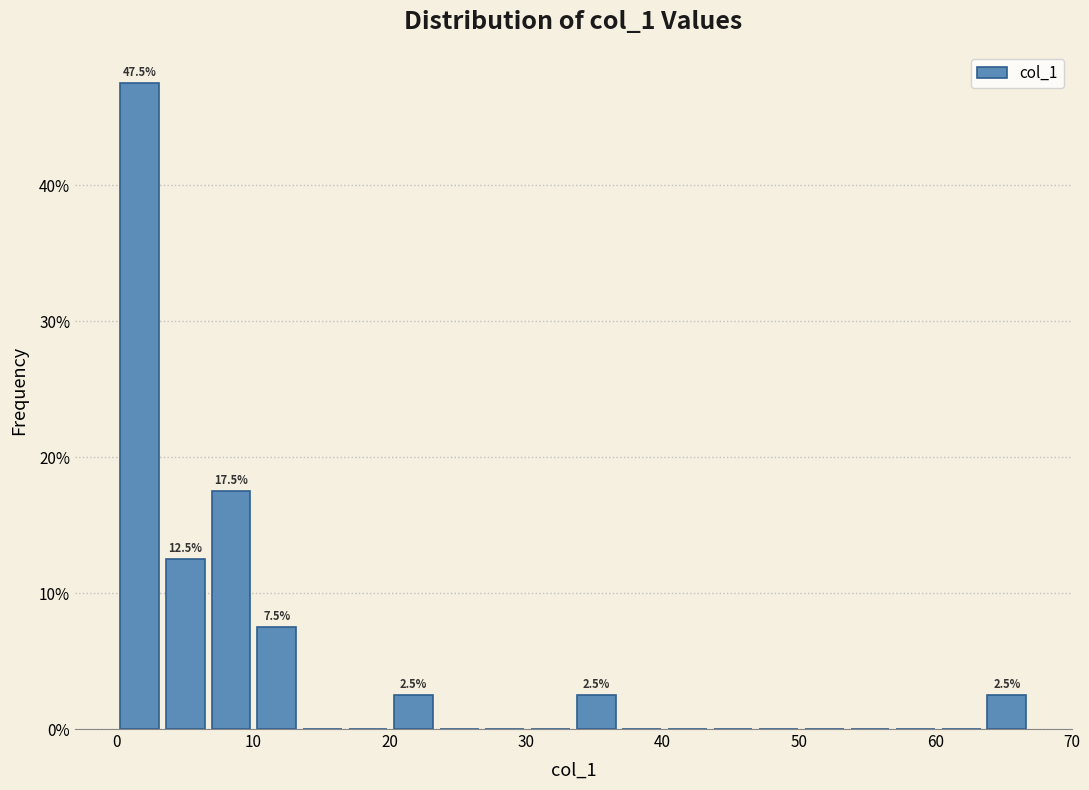

Around what value on the x-axis is the tallest bar? Give the approximate position of its centre, as read against the axis.

2